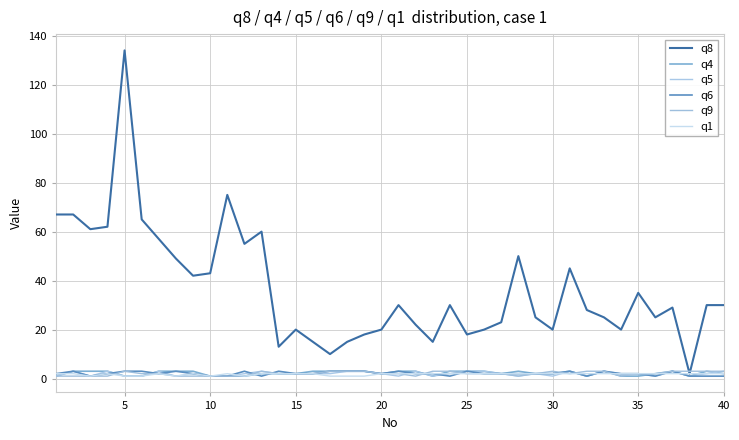

How many lines are shown in the chart?

6